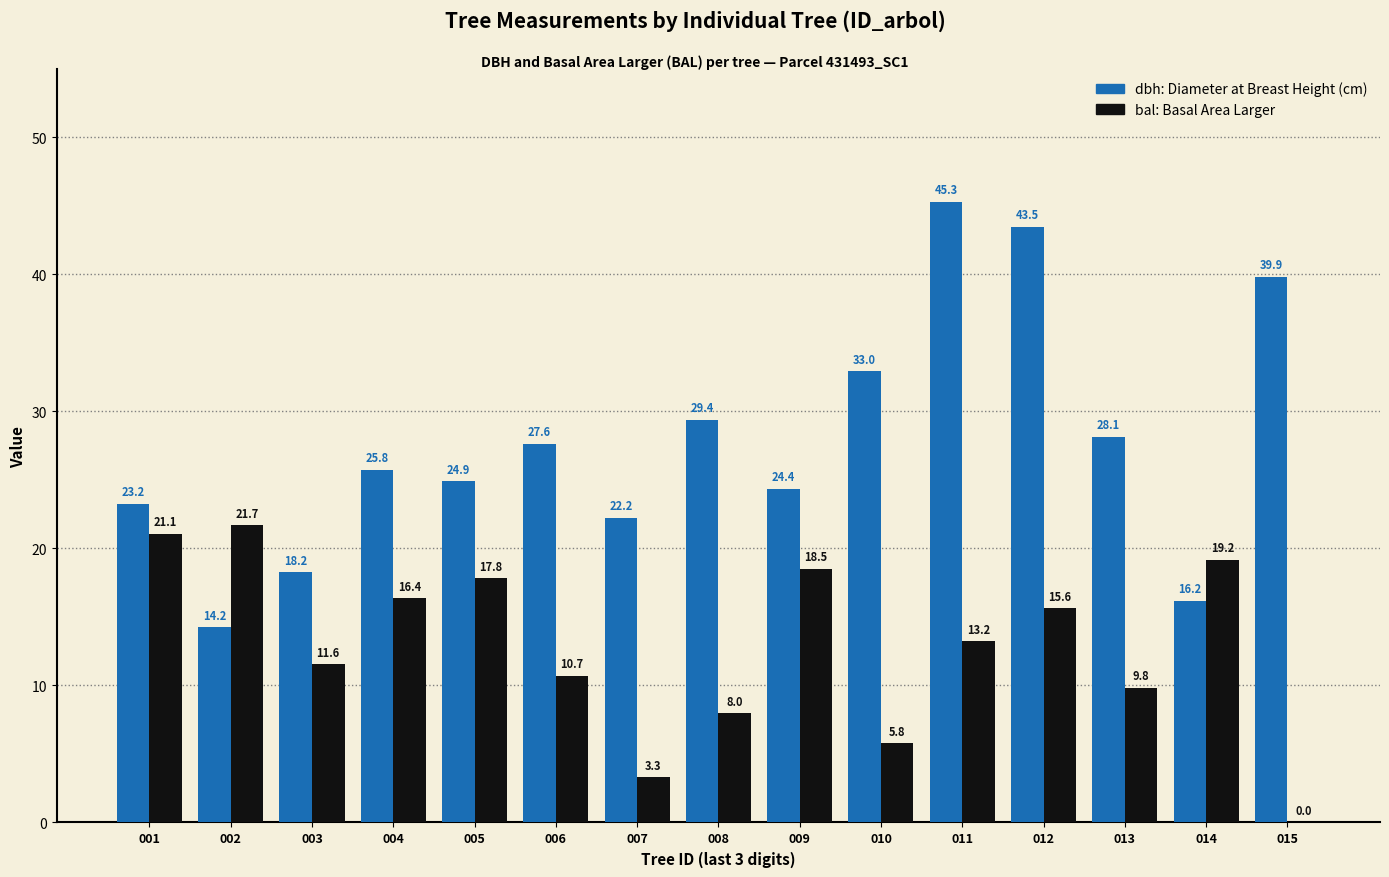

Which label corresponds to the largest value in the chart?

011